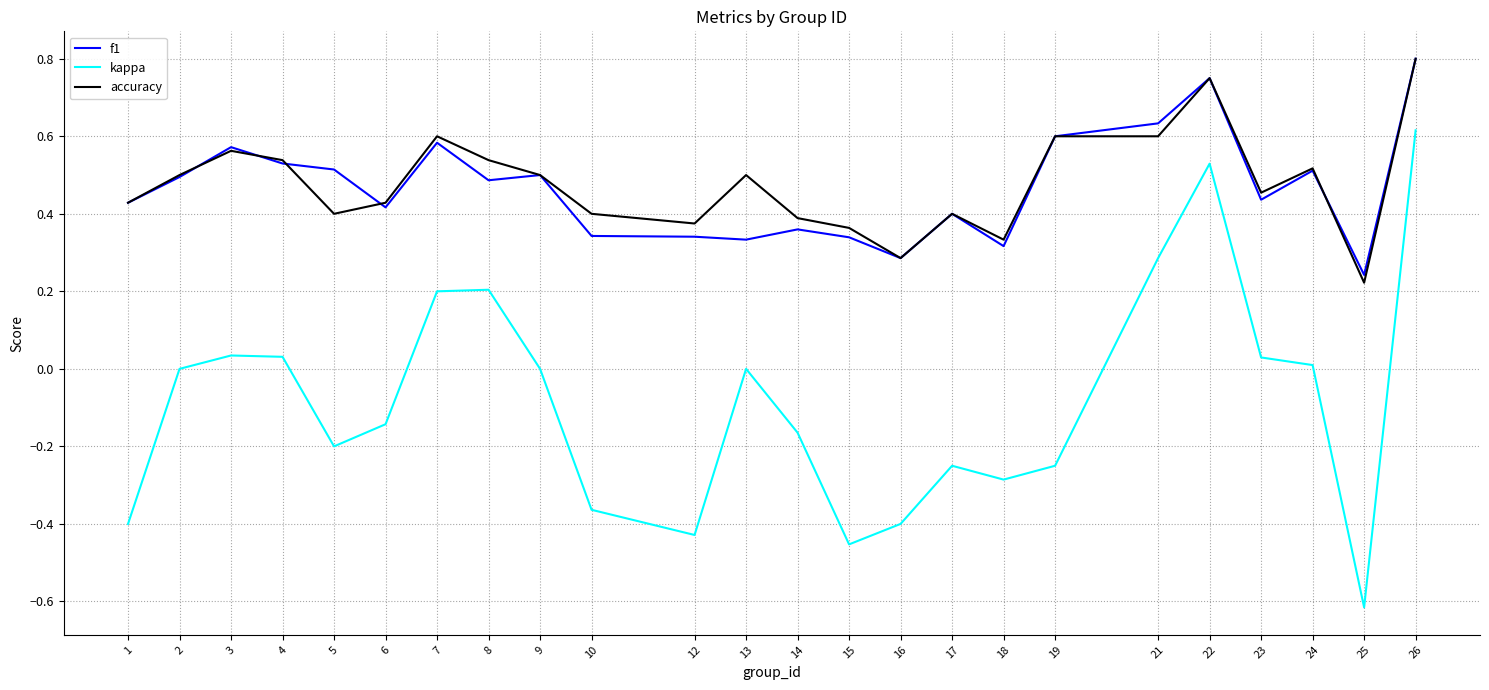

What is the total value across all series at 2?

1.0